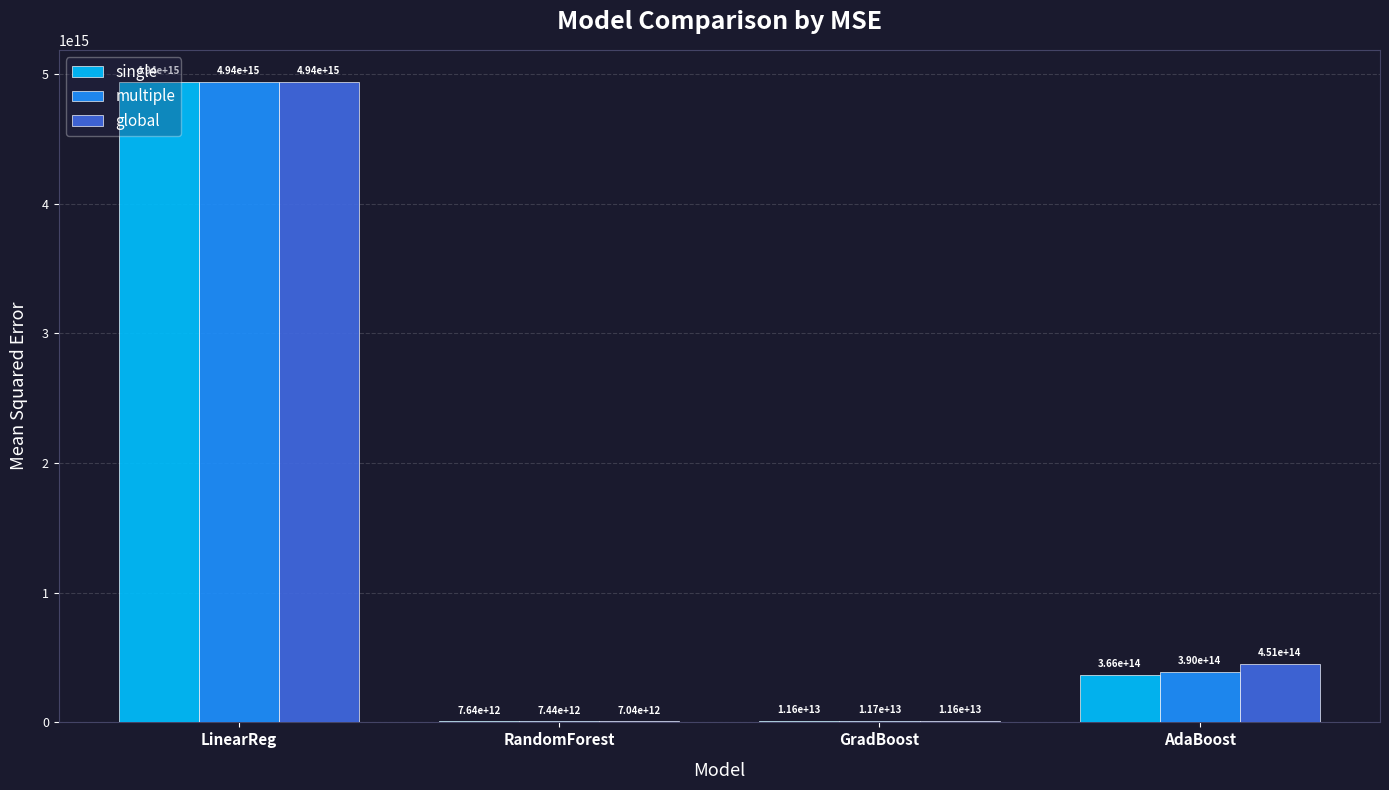

At which category does the chart reach its peak across all series?

LinearReg